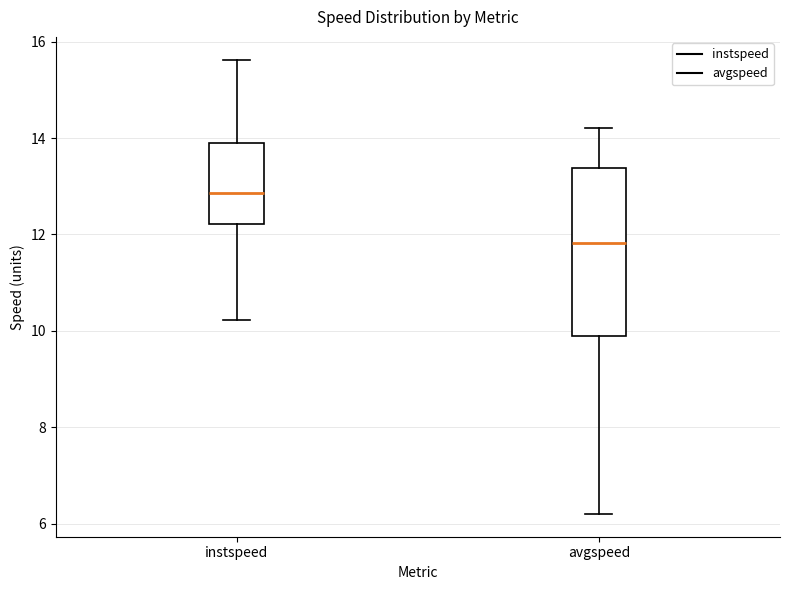

Which box's median line is the highest?

instspeed